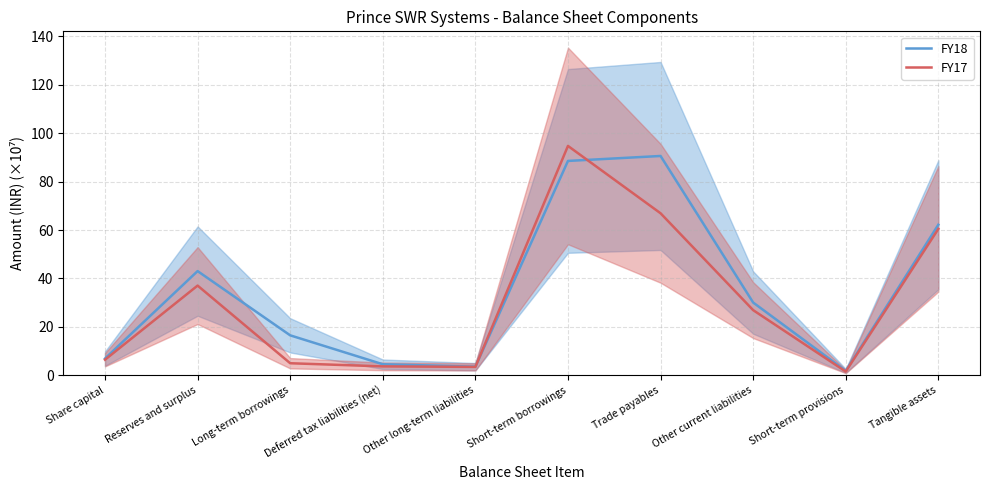

What is the label of the 7th point from the left?

Trade payables